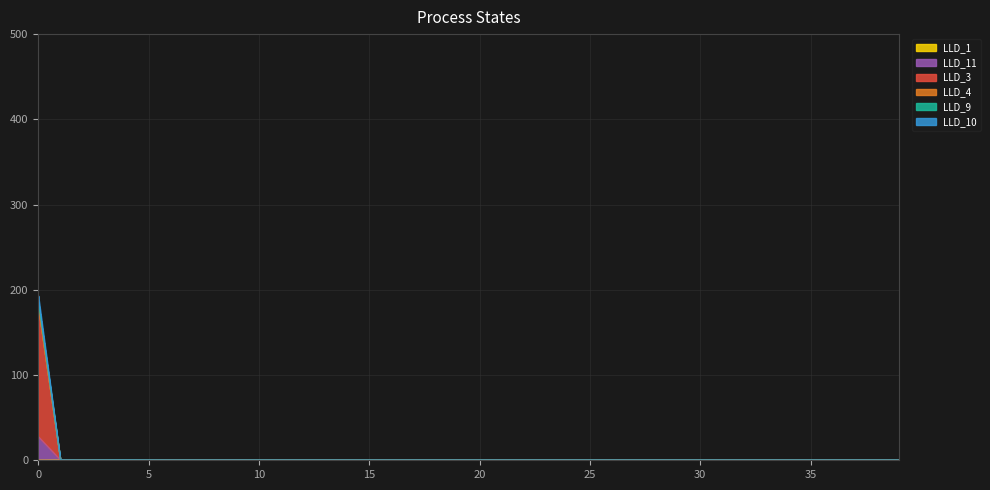

At 21, list the series in order from largest to smallest.

LLD_11, LLD_3, LLD_4, LLD_9, LLD_10, LLD_1